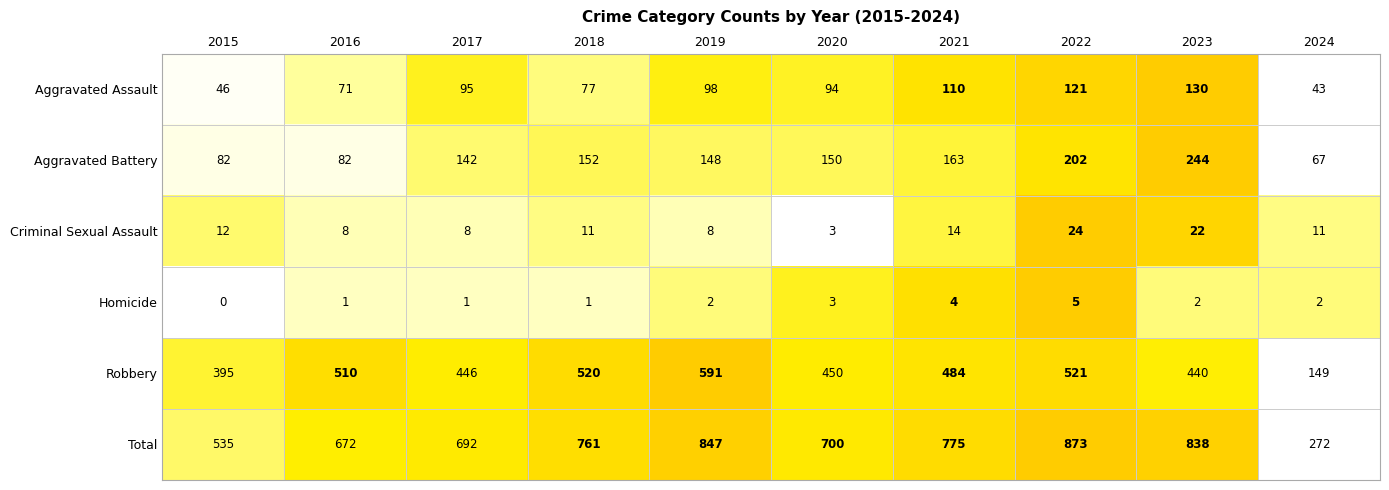

Is it true that Total equals 672 at 2016?

True